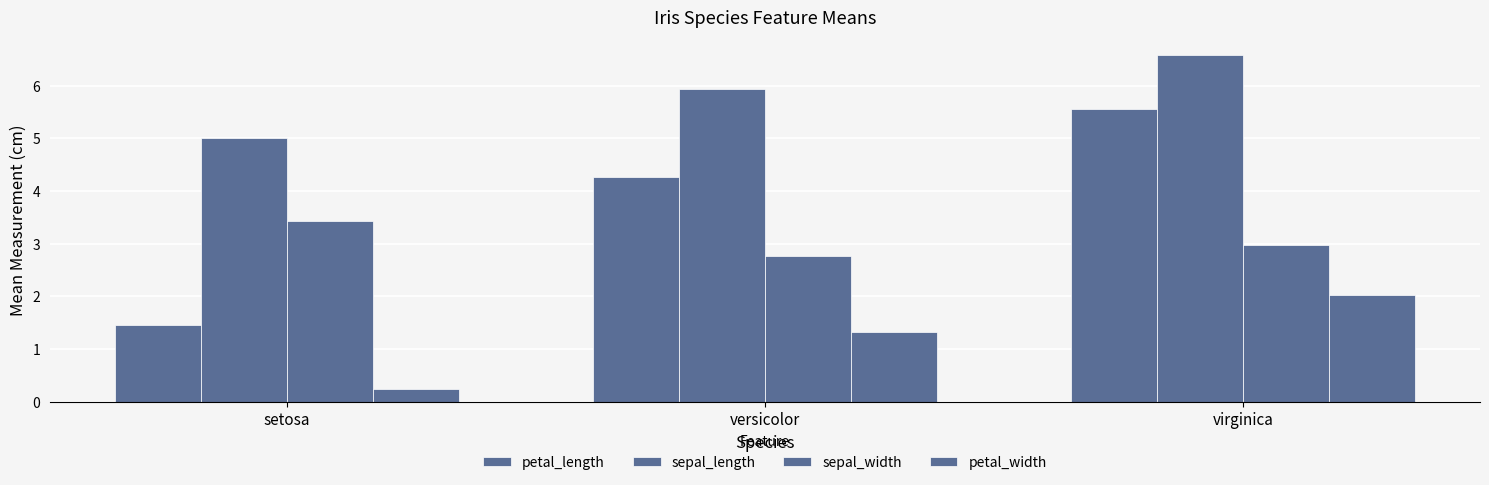

What is the total value across all series at virginica?

17.1